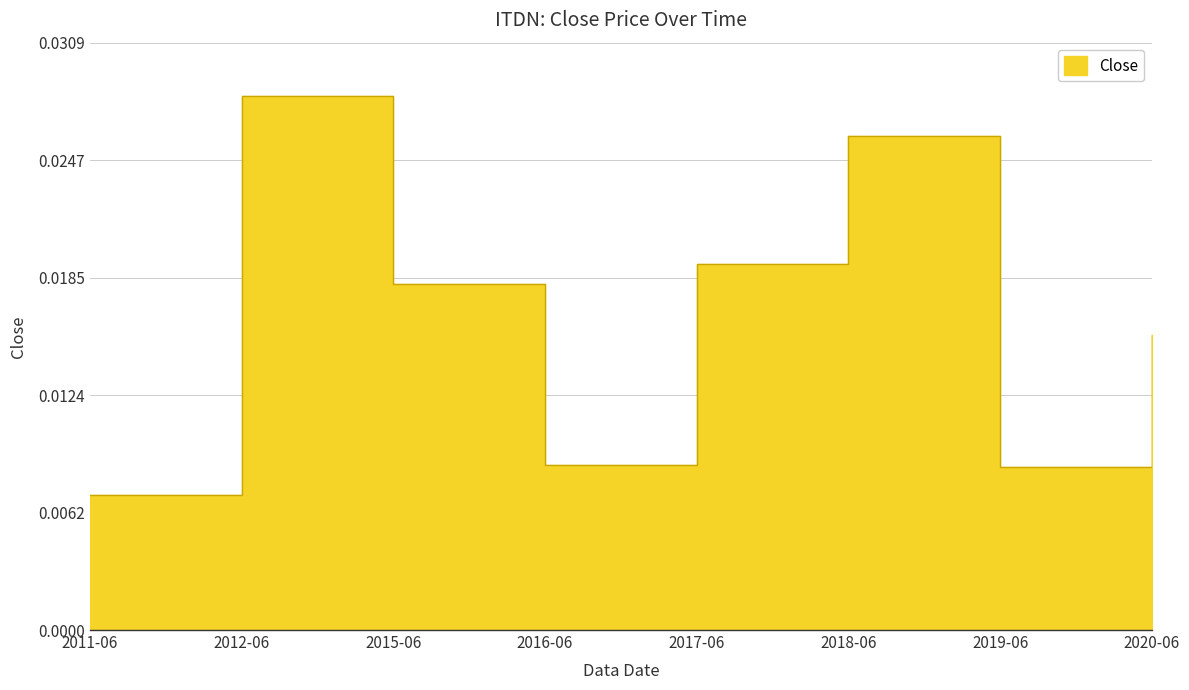

List the labels in order of value, smallest first.

2011-06, 2019-06, 2016-06, 2020-06, 2015-06, 2017-06, 2018-06, 2012-06